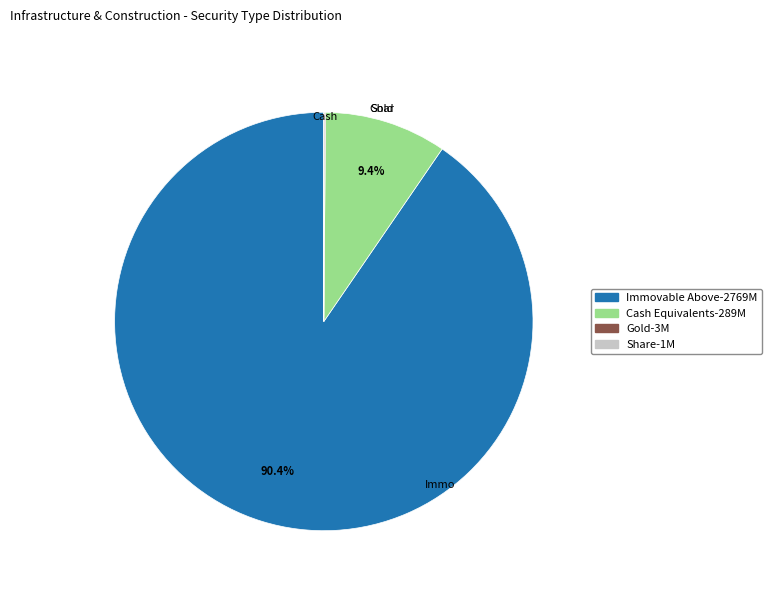

Is there any slice that represents more than half of the pie?

Yes